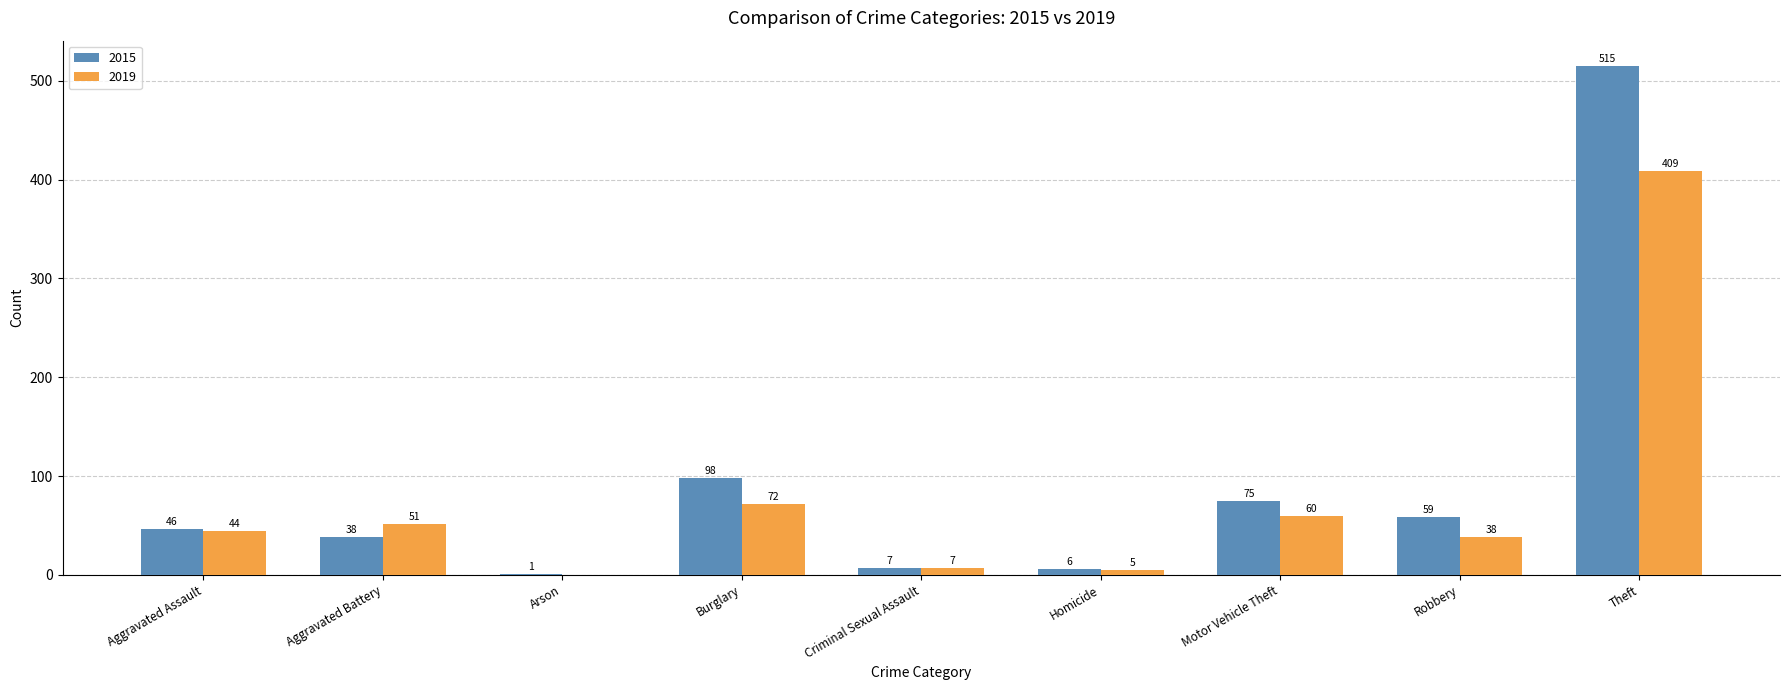

Which series changed the most between Burglary and Robbery?

2015